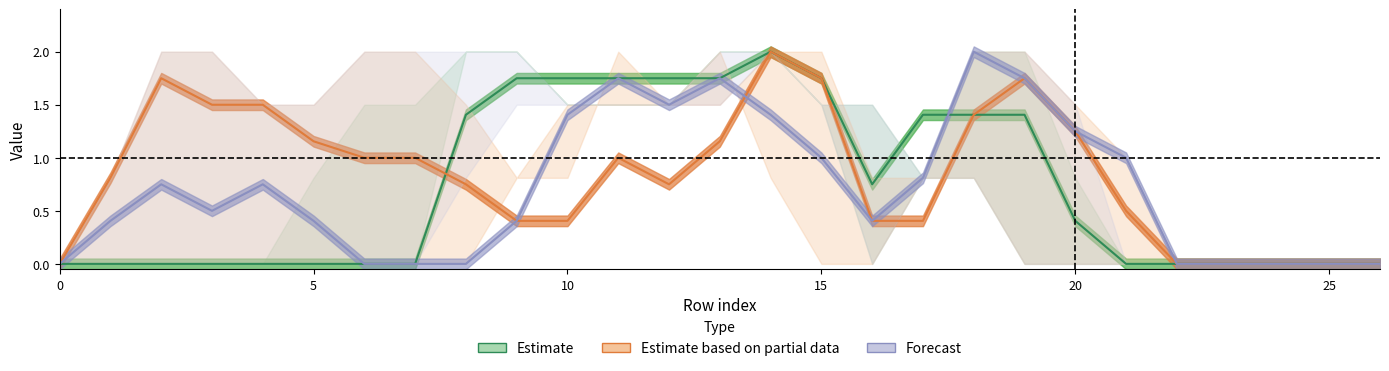

Which series has the widest spread of values?

Estimate